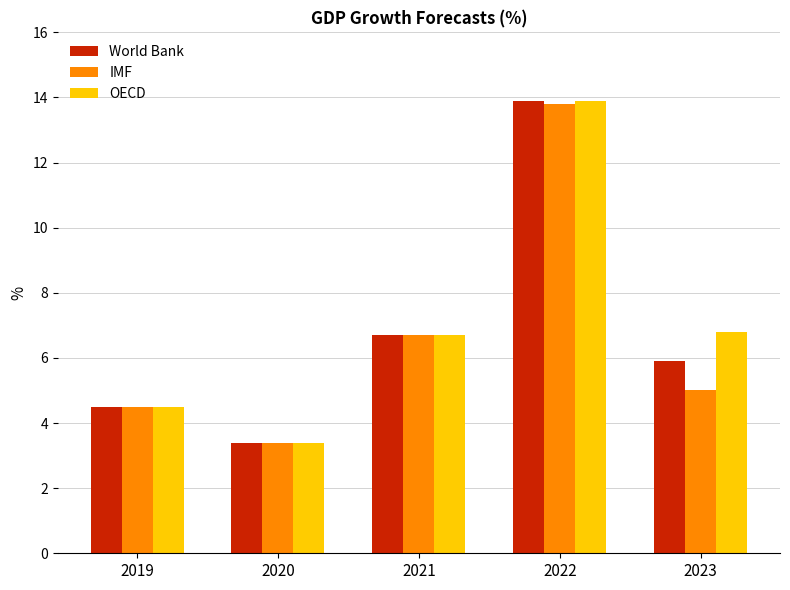

How many bars are there in total?

15